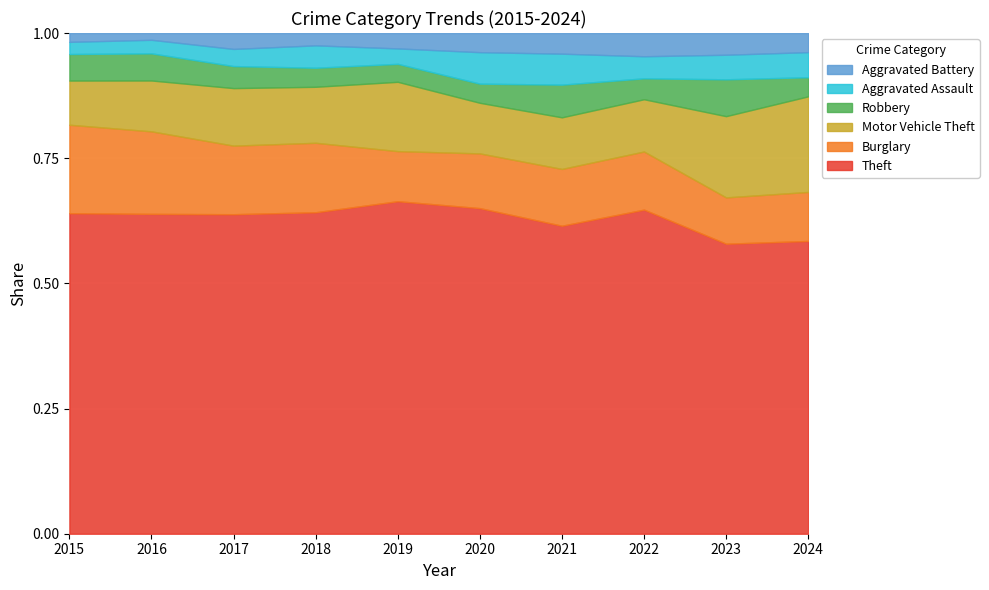

True or false: Aggravated Battery has a value of 8 at 2021.

False